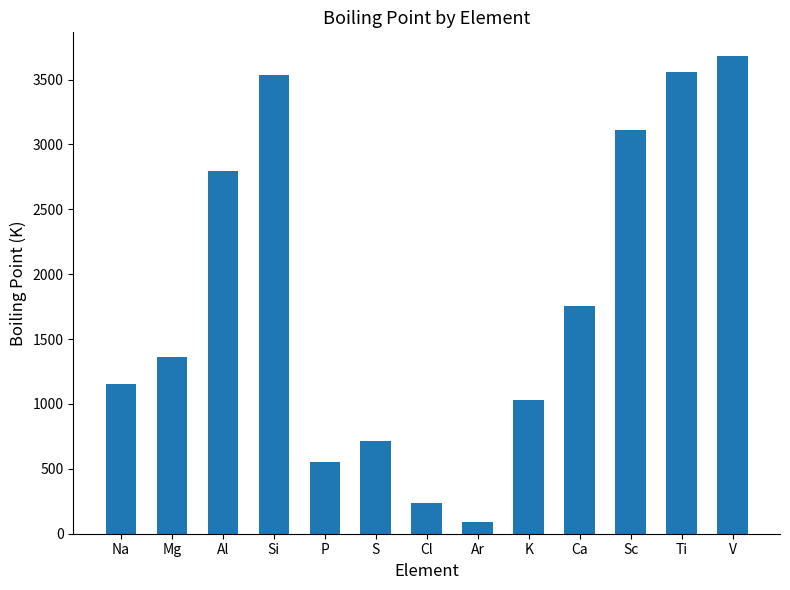

How many categories are shown in the chart?

13